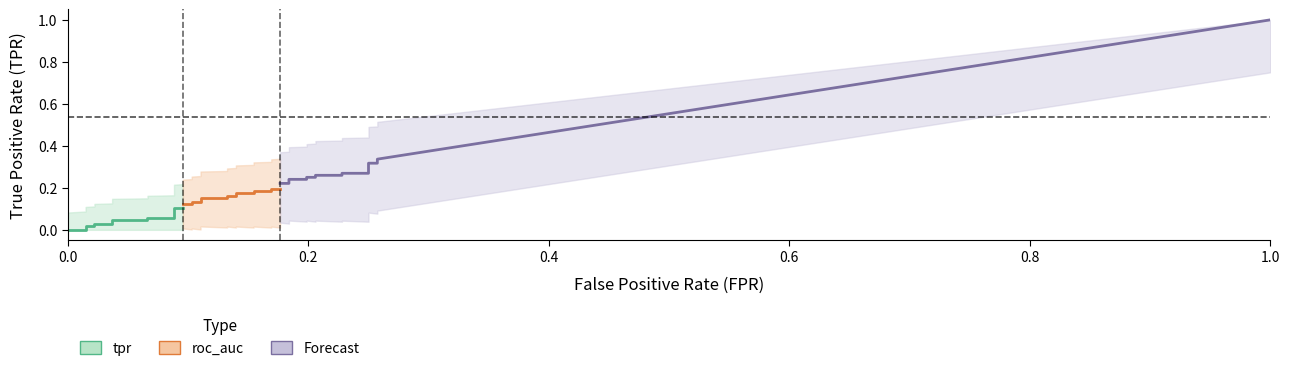

What is the highest value of the roc_auc series?

0.2